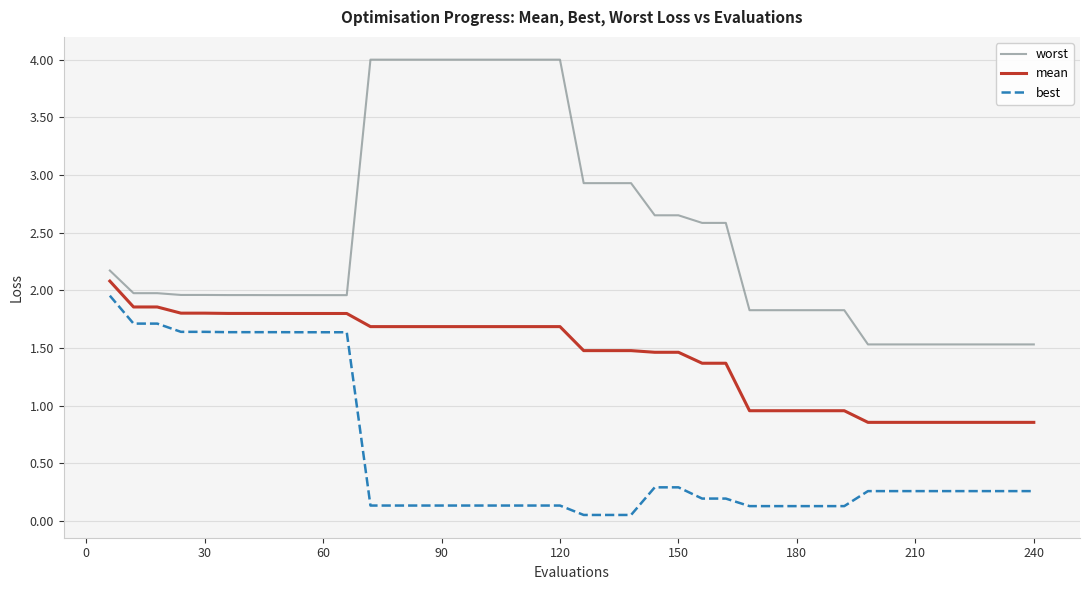

True or false: best and mean intersect in this chart.

False